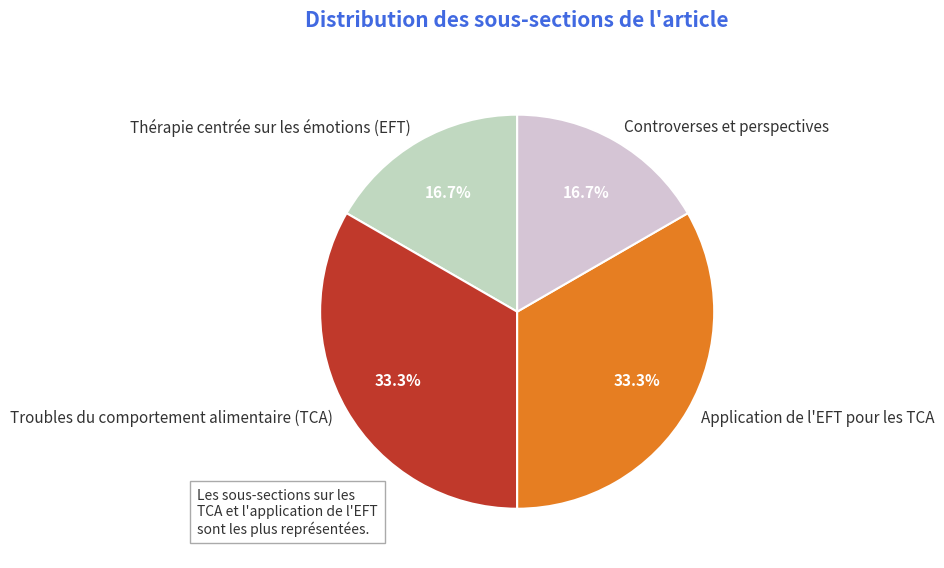

To the nearest percent, what percentage of the pie is Controverses et perspectives?

17%